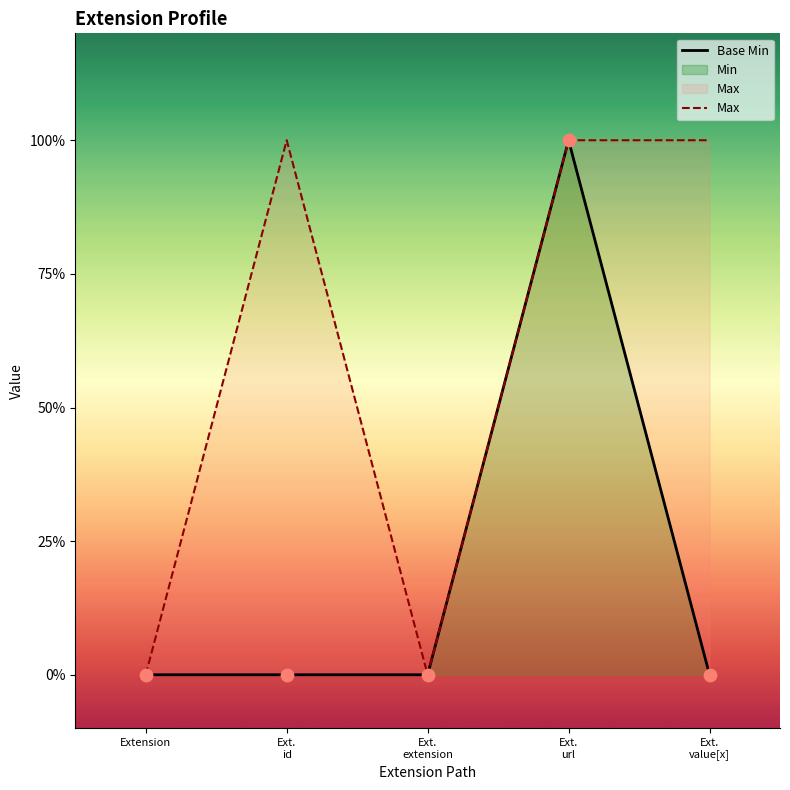

Which series has the widest spread of Y values?

Base Min